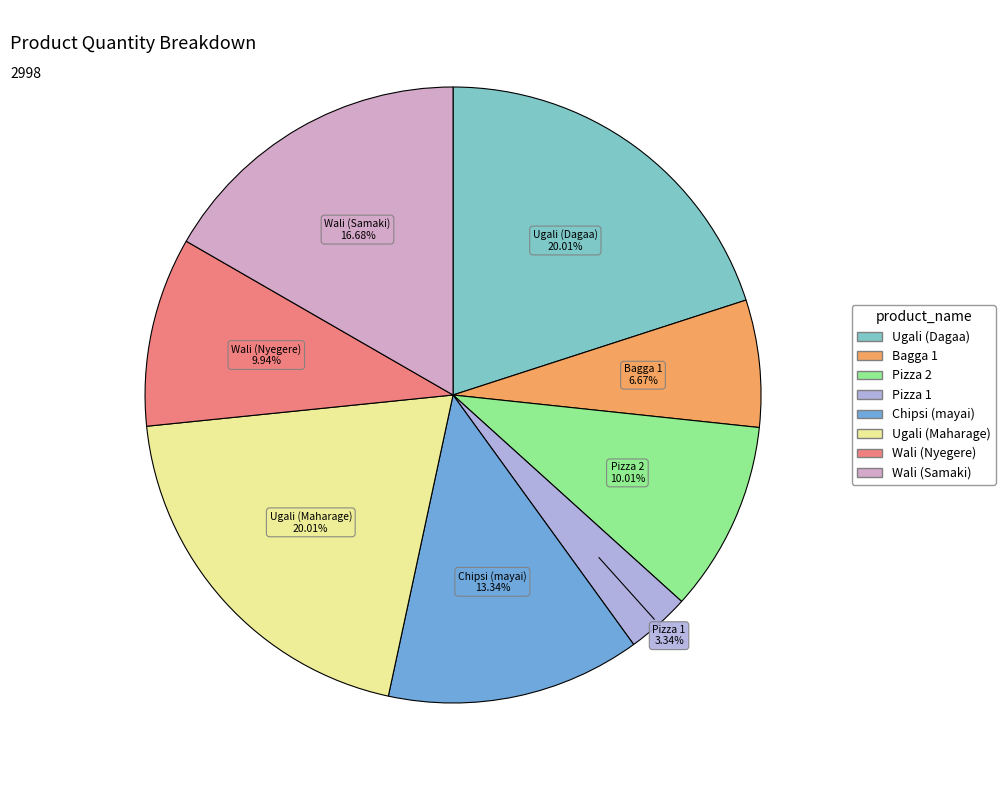

Which category has the smallest portion of the pie?

Pizza 1